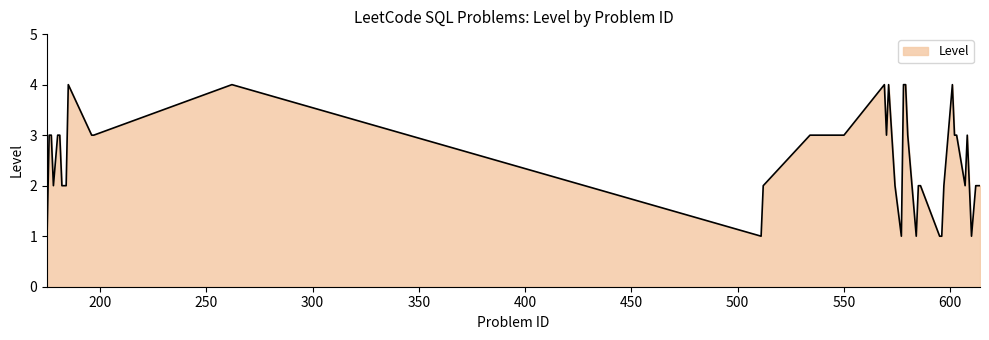

What is the maximum value shown in the chart?

4